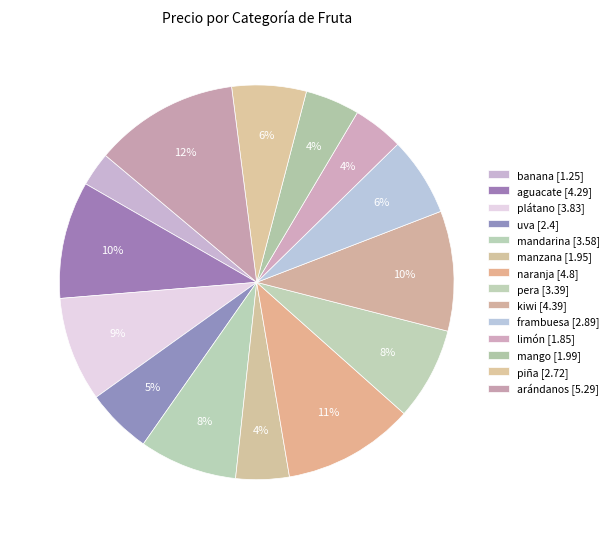

Which slice is the largest?

arándanos